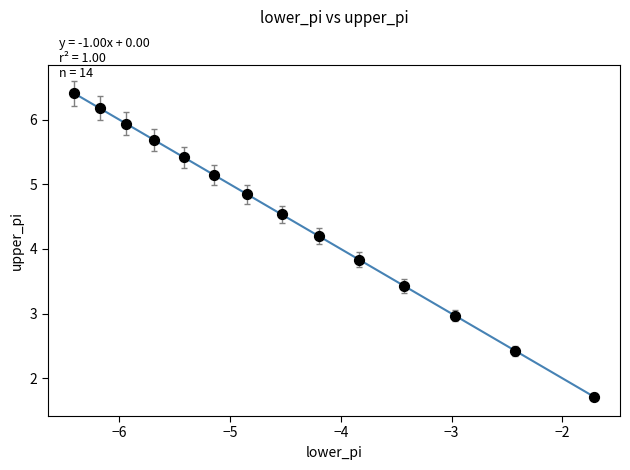

What is the range of Y values (max minus min)?

4.7